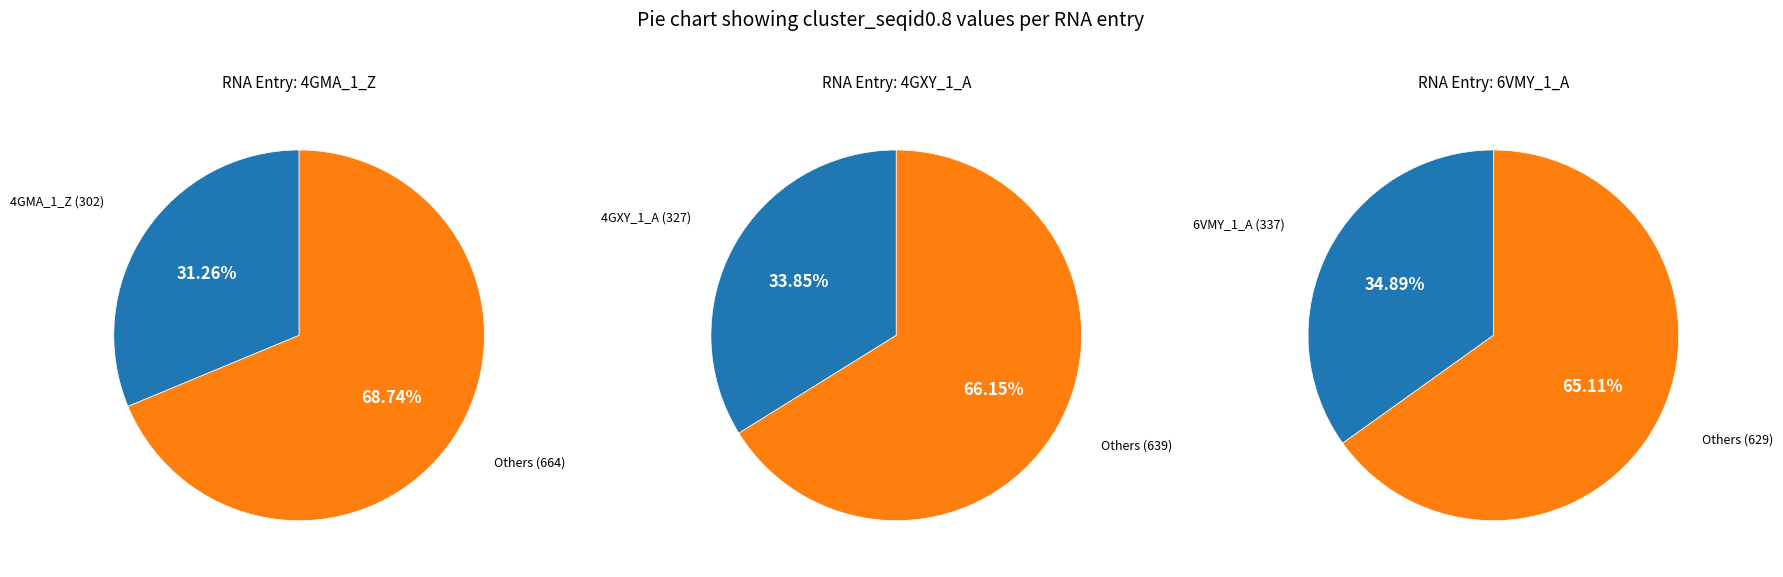

Do 4GMA_1_Z and 4GXY_1_A together represent more than half of the pie?

Yes